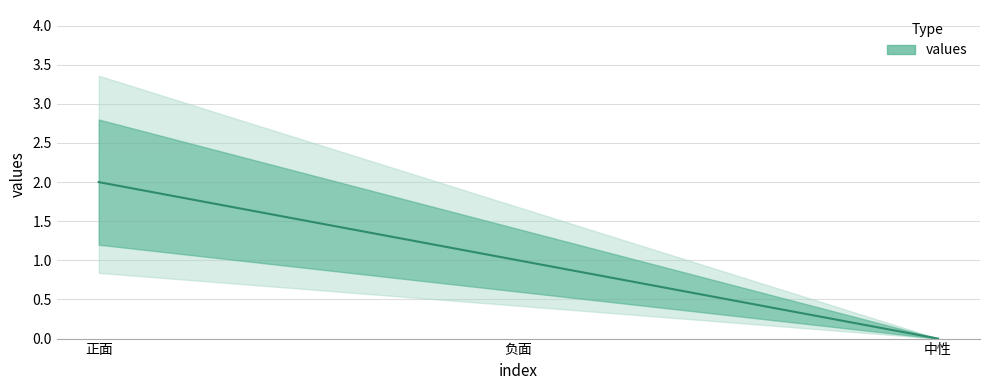

Reading left to right, list all the values displayed in this chart.

2	1	0